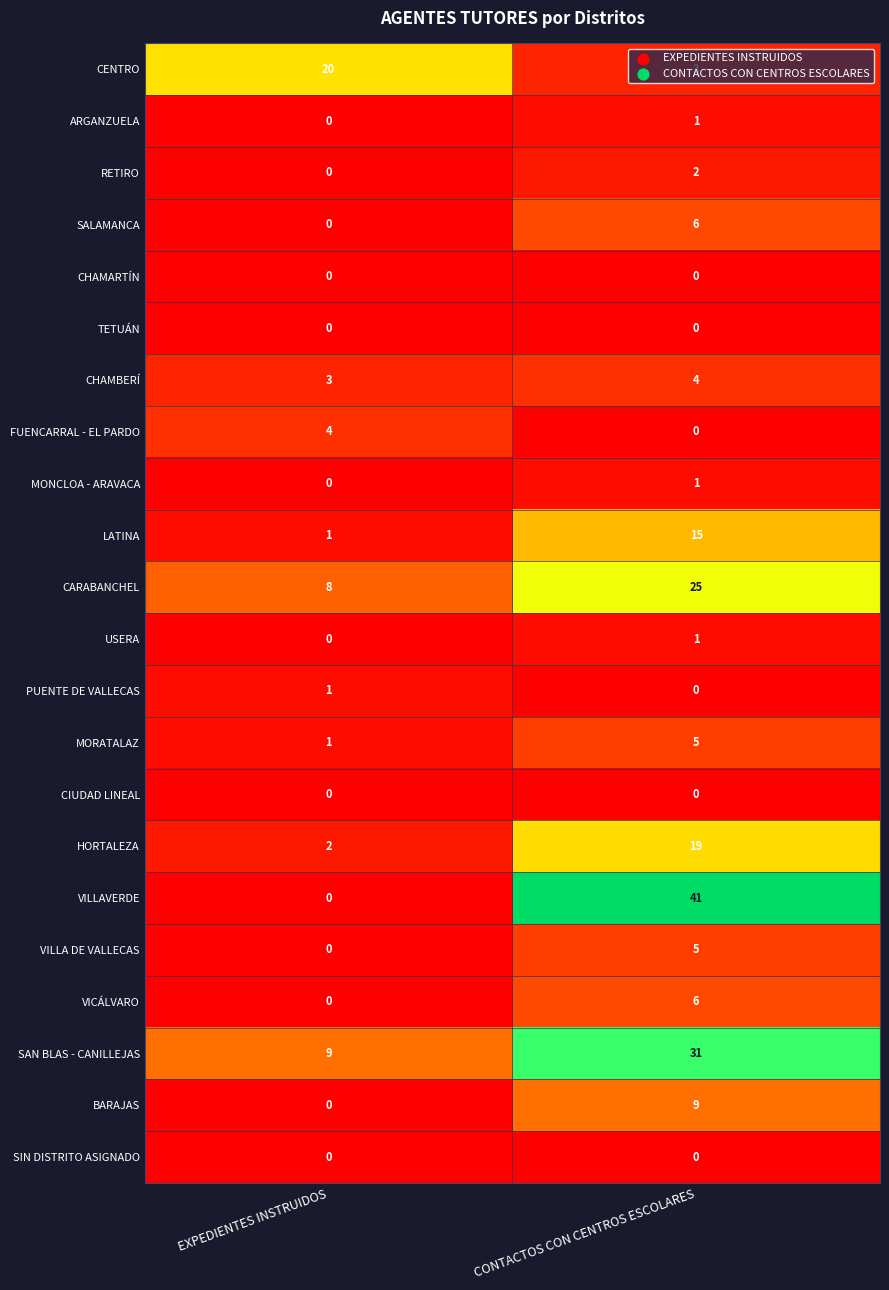

Is it true that ARGANZUELA equals 1 at EXPEDIENTES INSTRUIDOS?

False